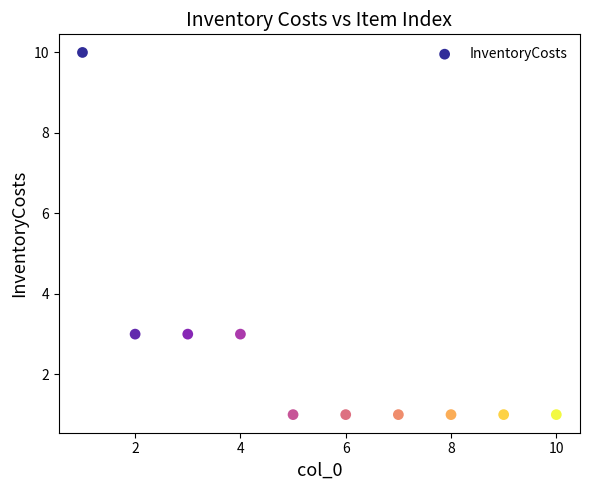

What is the average X value?

6